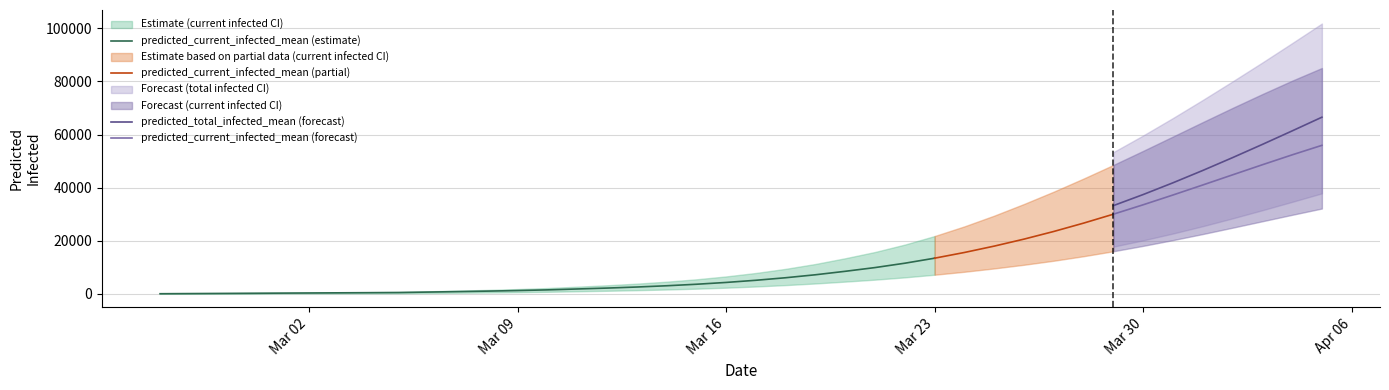

What is the highest value of the predicted_total_infected_upper series?

101820